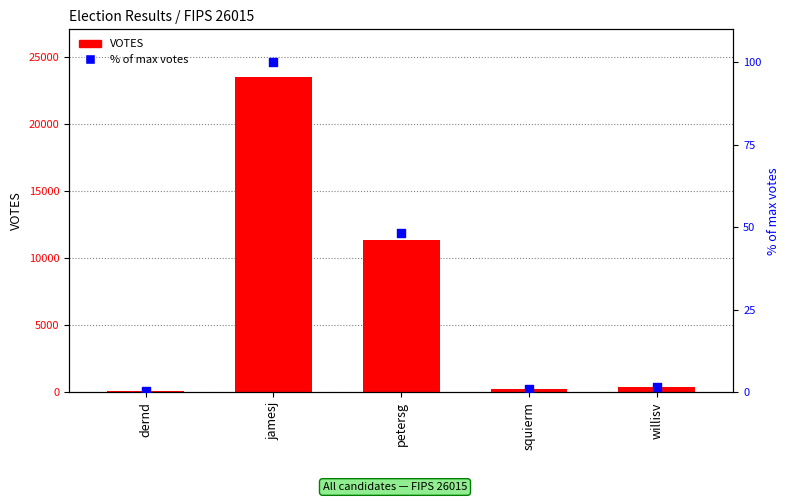

At which category is the sum across all series the highest?

jamesj